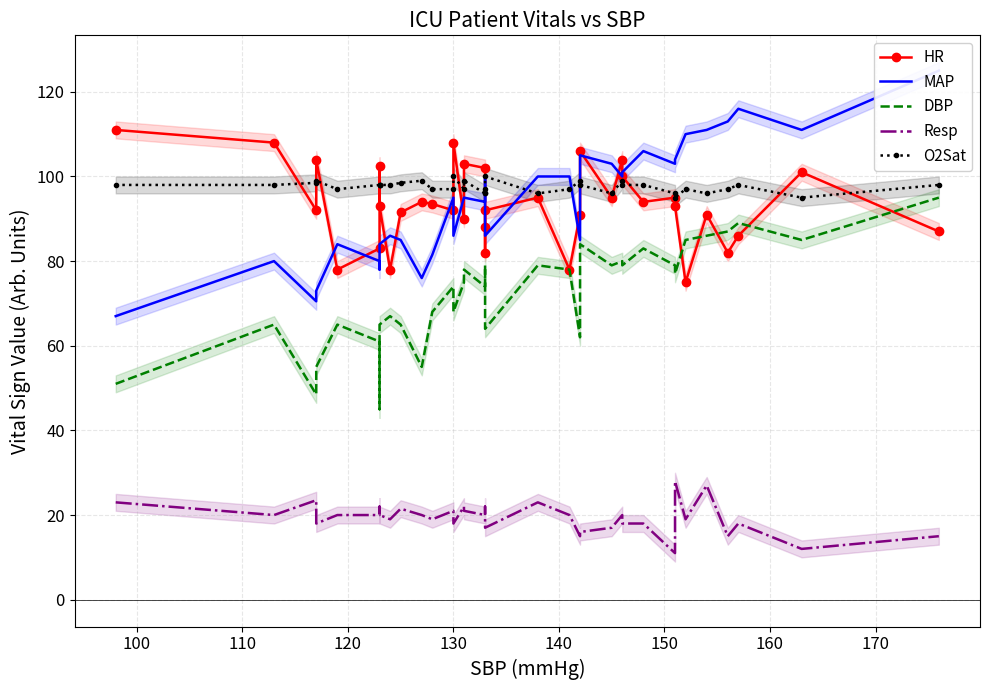

True or false: O2Sat and DBP intersect in this chart.

False